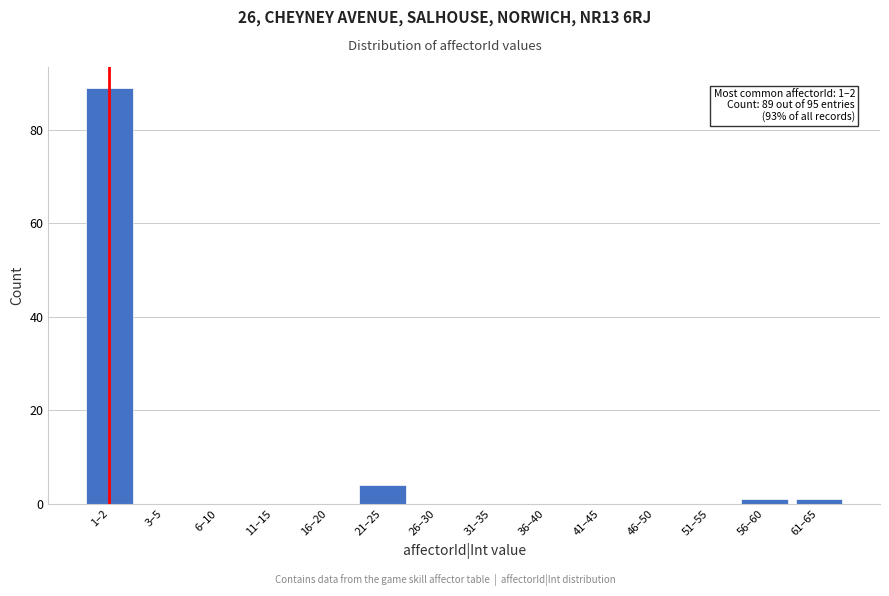

Reading left to right, transcribe all the data shown in this chart.

1–2=89	3–5=0	6–10=0	11–15=0	16–20=0	21–25=4	26–30=0	31–35=0	36–40=0	41–45=0	46–50=0	51–55=0	56–60=1	61–65=1